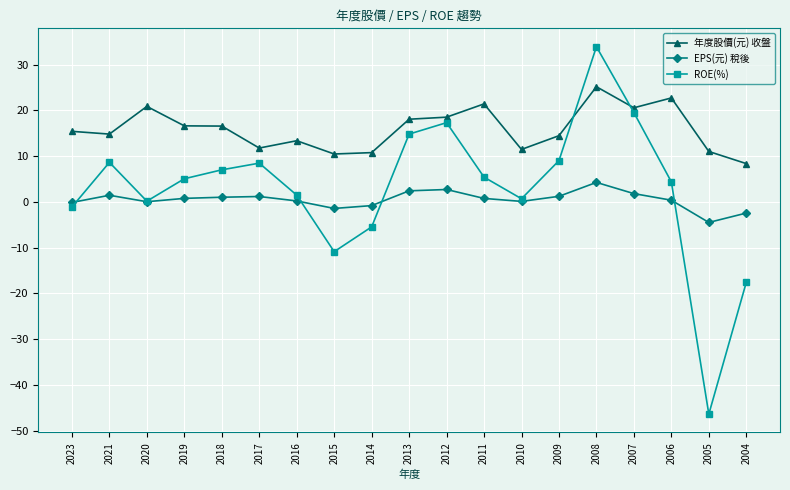

Is it true that ROE(%) equals 17.3 at 2012?

True